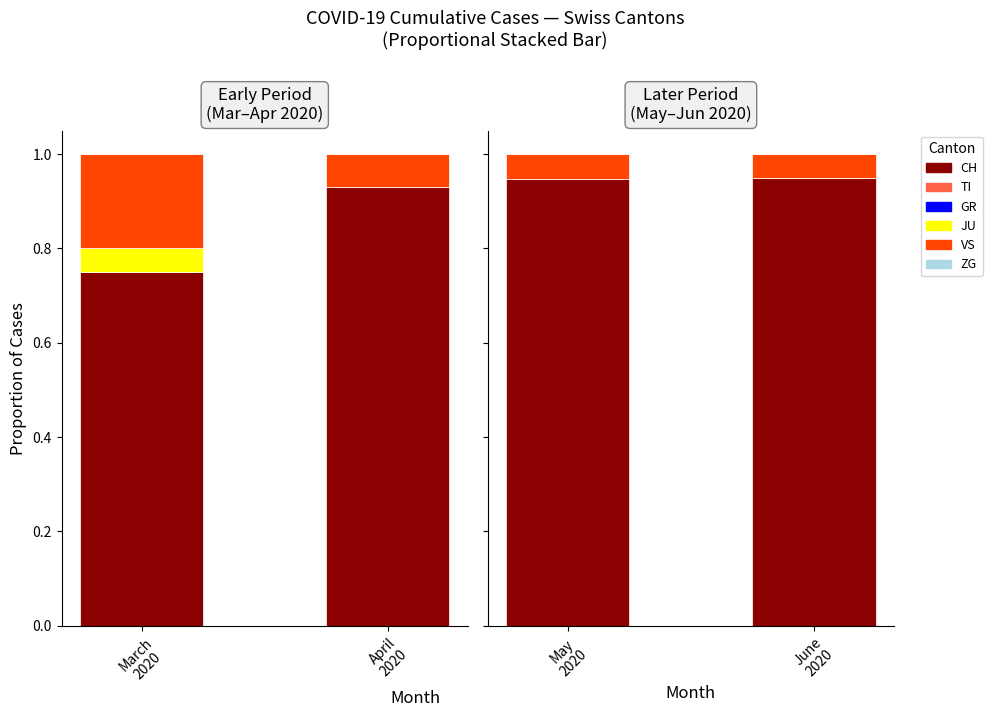

What is the total value across all series at June 2020?

1.0